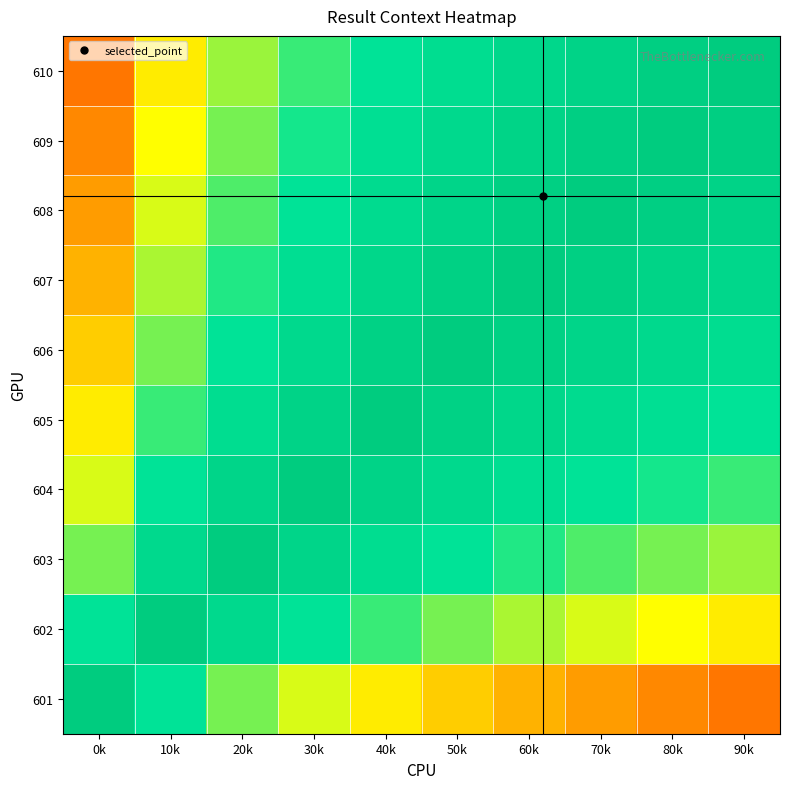

At which category is the sum across all series the highest?

40k